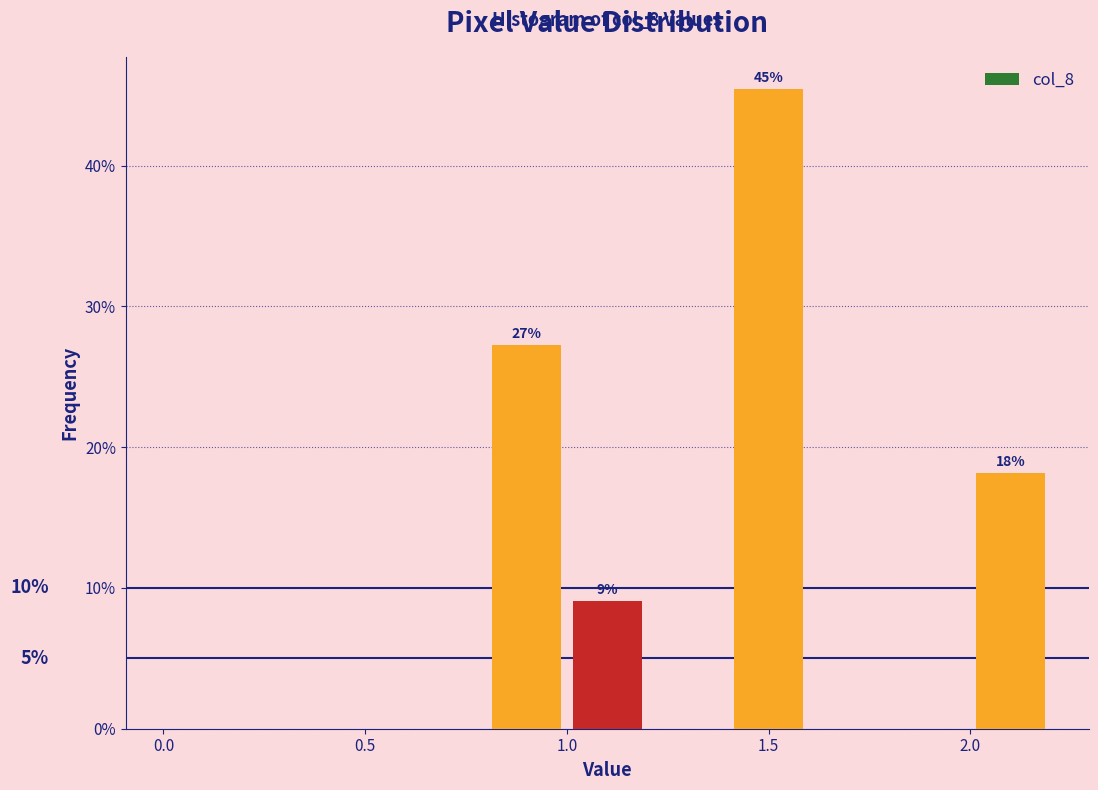

Which range on the x-axis has the tallest bar?

1.4 to 1.6